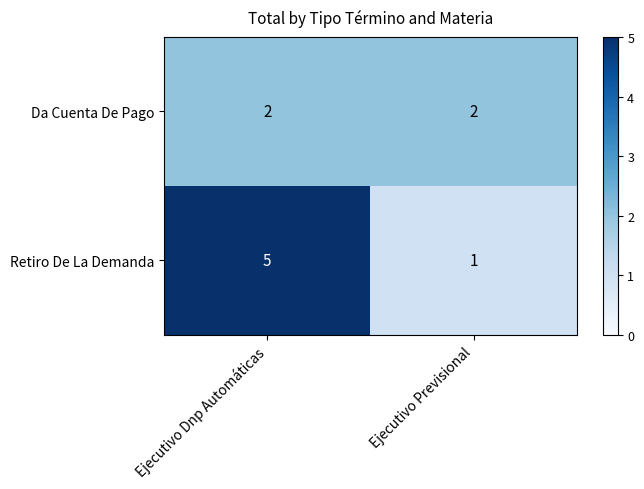

What is the approximate value of Retiro De La Demanda at Ejecutivo Dnp Automáticas?

5